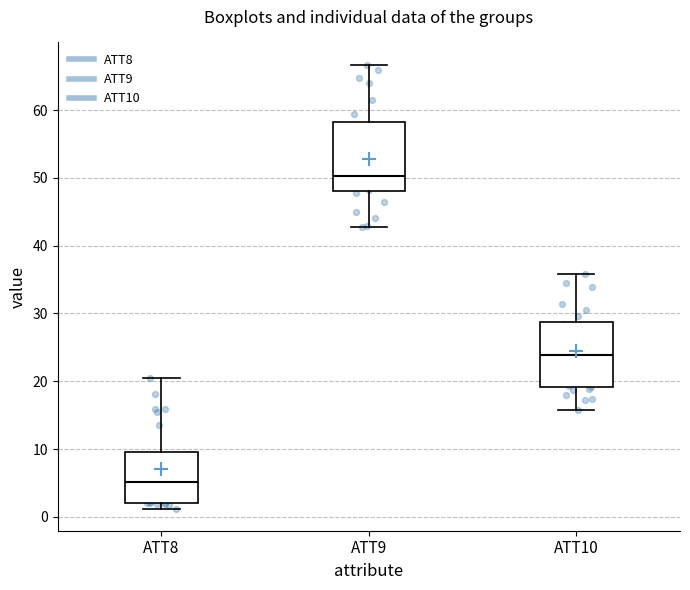

Which box has the highest median line?

ATT9